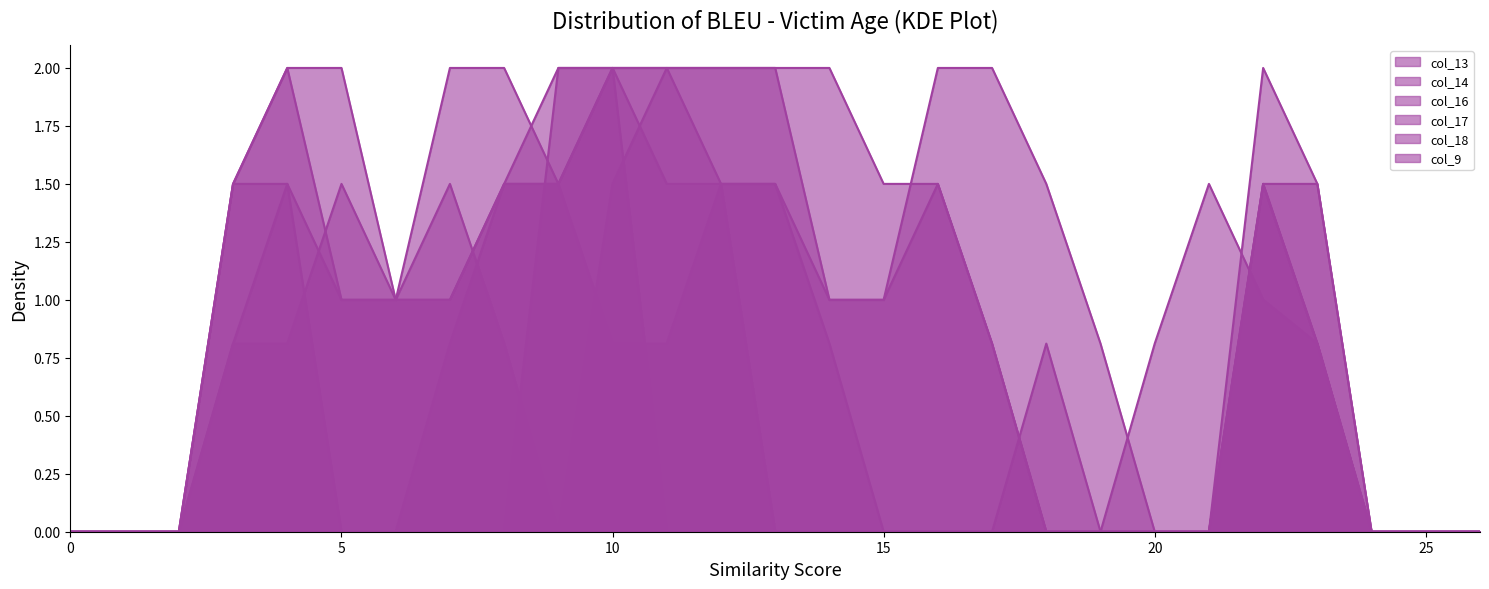

Reading right to left, extract all data points from this chart.

col_13: 0.0	0.0	0.0	0.8	1.5	0.0	0.0	0.0	0.0	0.8	1.5	1.5	2.0	2.0	2.0	2.0	2.0	2.0	1.5	1.0	1.0	1.5	0.8	0.8	0.0	0.0	0.0
col_14: 0.0	0.0	0.0	1.5	2.0	0.0	0.0	0.0	0.8	0.0	0.0	0.0	0.8	1.5	1.5	0.8	0.8	1.5	1.5	1.0	1.0	2.0	2.0	1.5	0.0	0.0	0.0
col_16: 0.0	0.0	0.0	1.5	1.5	0.0	0.0	0.8	1.5	2.0	2.0	1.0	1.0	2.0	2.0	2.0	2.0	1.5	1.5	0.8	0.0	0.0	1.5	1.5	0.0	0.0	0.0
col_17: 0.0	0.0	0.0	0.8	1.5	0.0	0.0	0.0	0.0	0.8	1.5	1.0	1.0	1.5	1.5	1.5	2.0	1.5	2.0	2.0	1.0	1.0	2.0	1.5	0.0	0.0	0.0
col_18: 0.0	0.0	0.0	0.0	0.0	0.0	0.0	0.0	0.0	0.0	0.0	0.0	0.0	0.0	1.5	2.0	1.5	0.0	0.8	1.5	1.0	1.0	1.5	0.8	0.0	0.0	0.0
col_9: 0.0	0.0	0.0	0.8	1.0	1.5	0.8	0.0	0.0	0.0	0.0	0.0	0.0	0.0	0.0	0.0	2.0	2.0	0.0	0.0	0.0	0.0	0.0	0.0	0.0	0.0	0.0